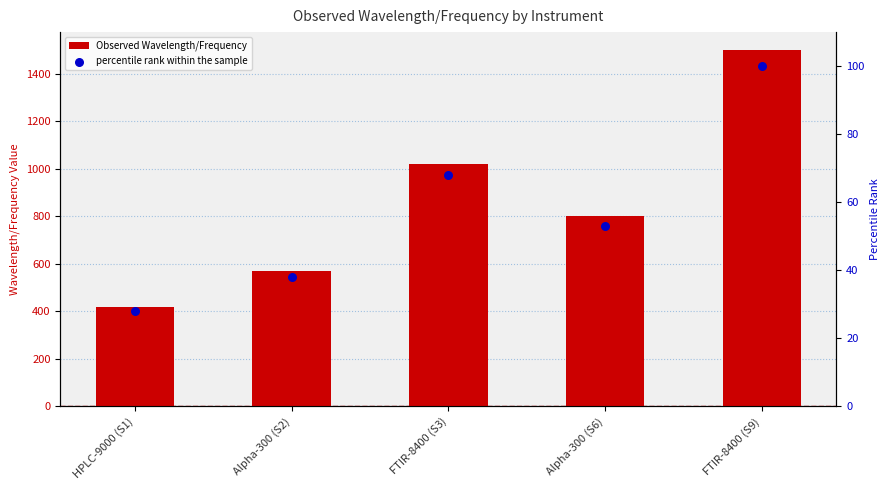

Which series has the largest total across all categories?

Observed Wavelength/Frequency